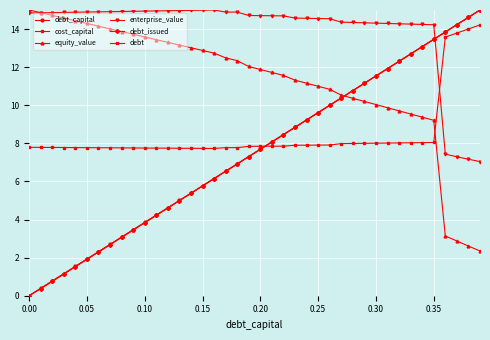

What is the value of the cost_capital point at the 32nd from the left?

8.0